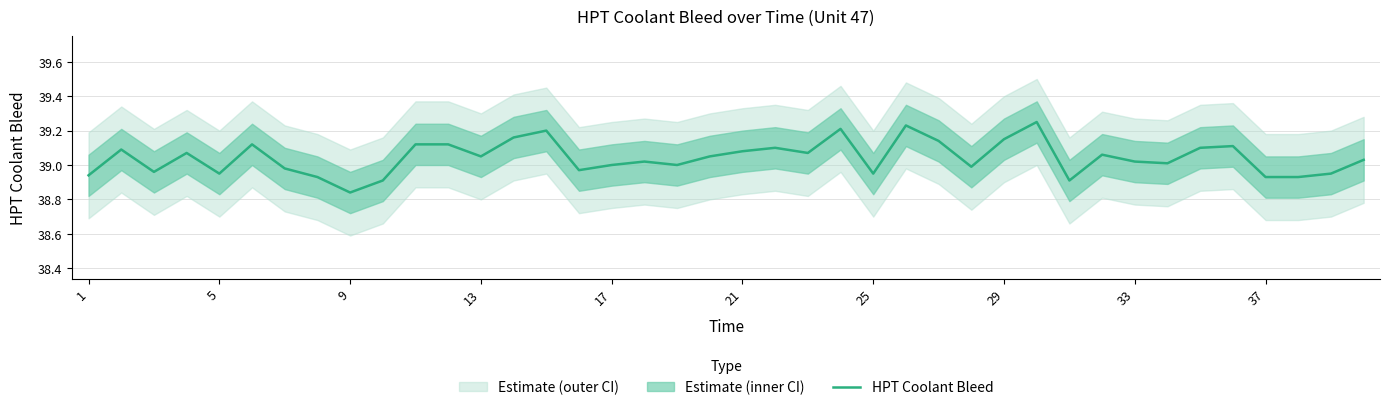

The HPT Coolant Bleed series shows 66.8 at 25. True or false?

False